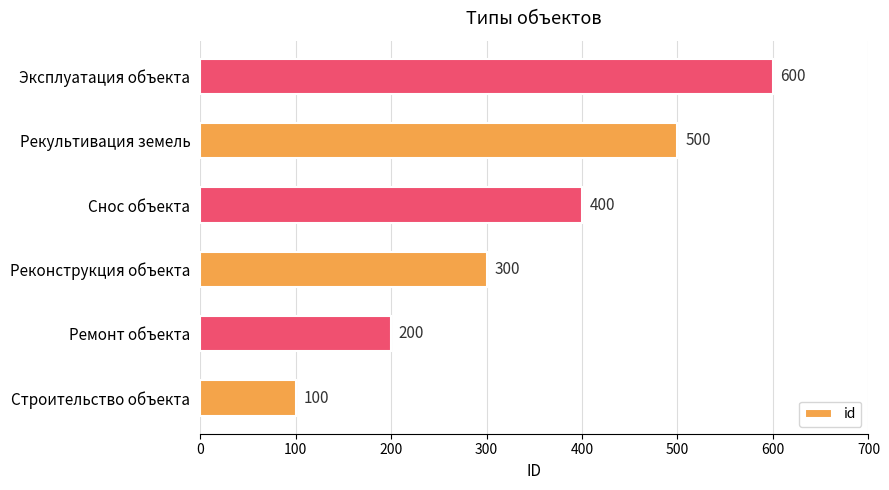

What is the average value?

350